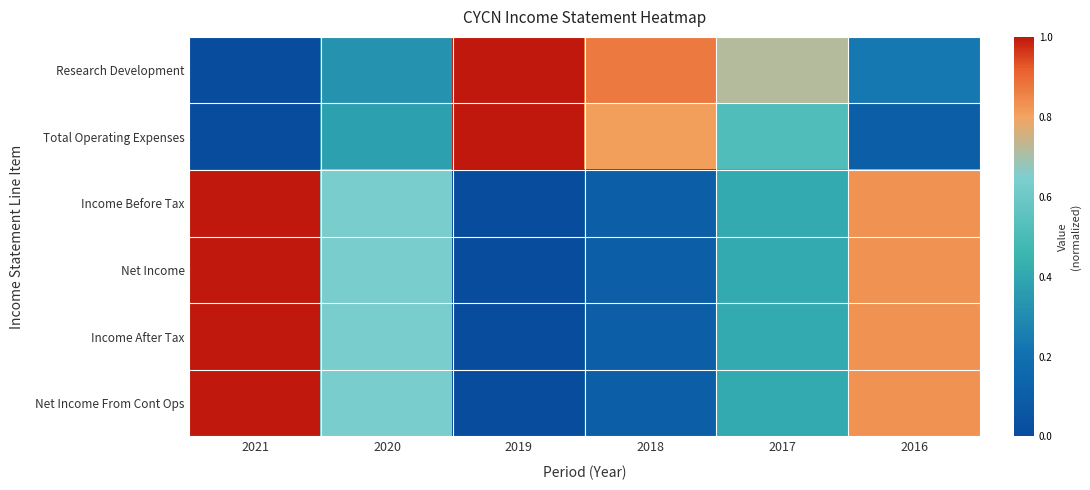

How many series are shown in this chart?

6